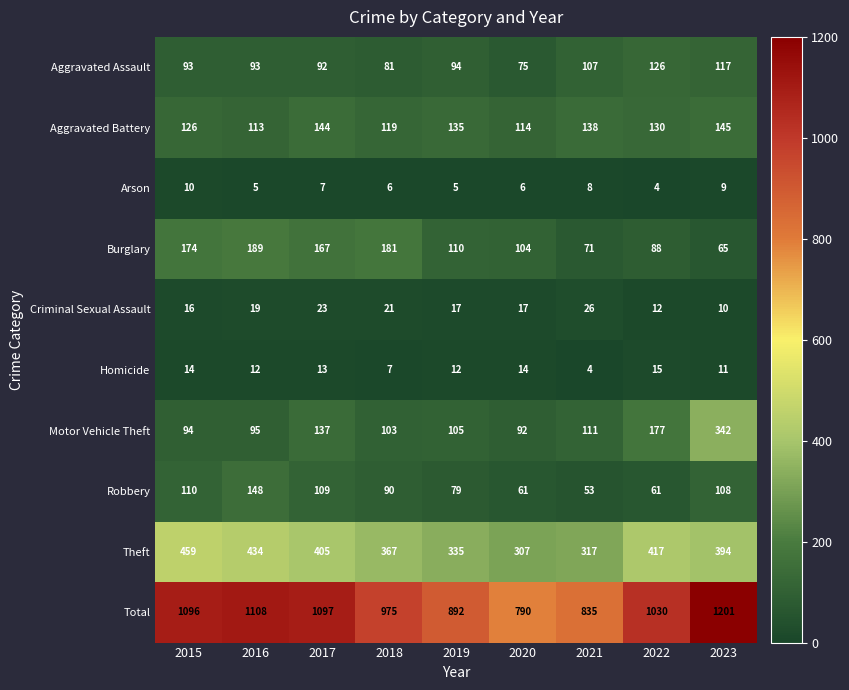

What is the spread (max minus min) of values at 2016?

1103